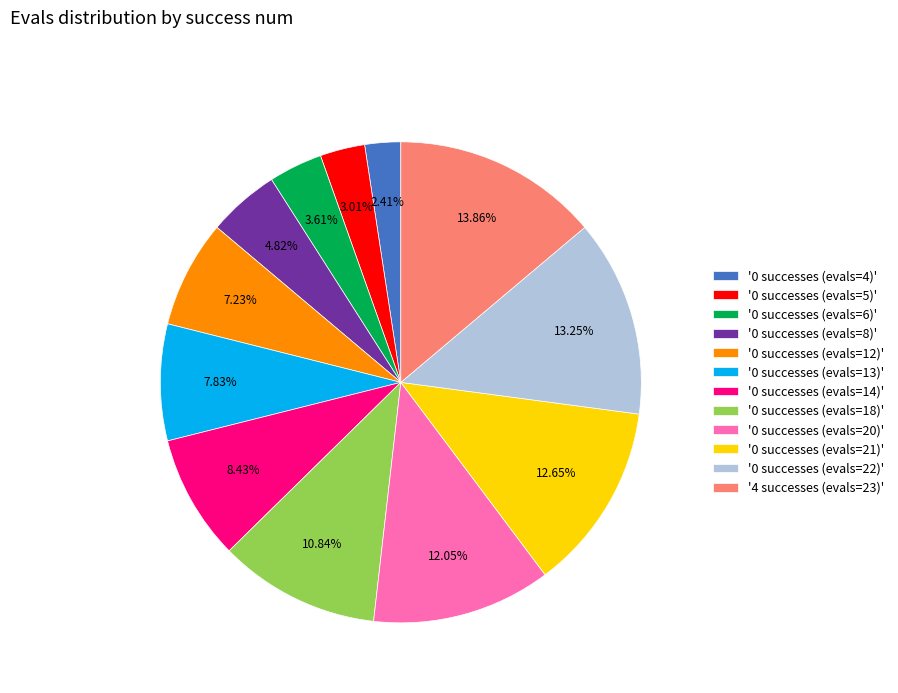

Is the sum of '0 successes (evals=21)' and '0 successes (evals=22)' greater than half?

No